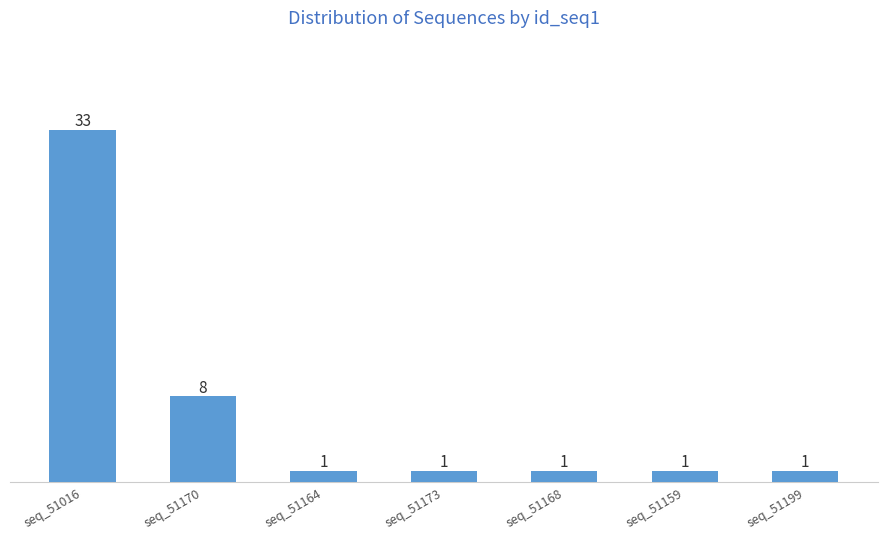

What is the maximum value shown in the chart?

33